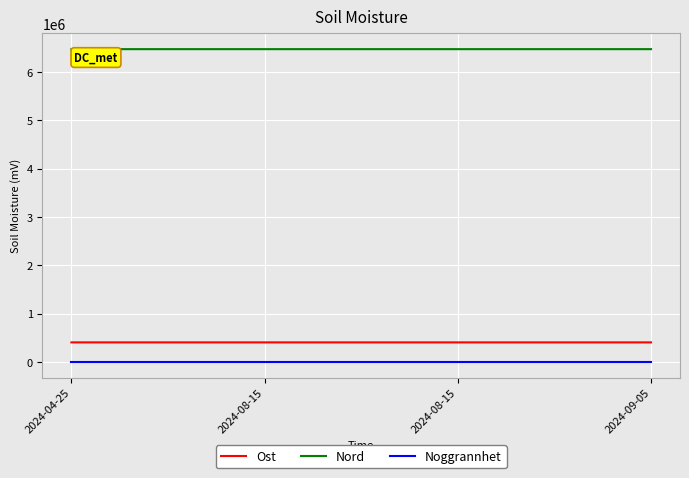

Which series has the largest range (max minus min)?

Ost